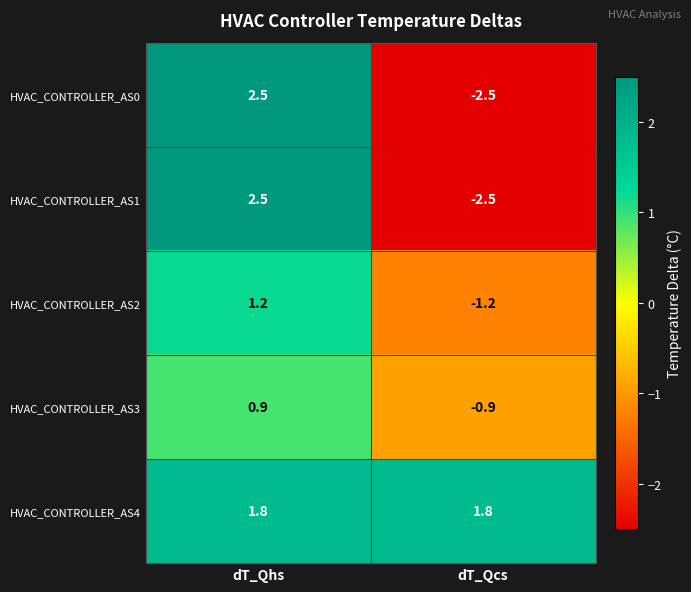

Count the number of categories in the chart.

2